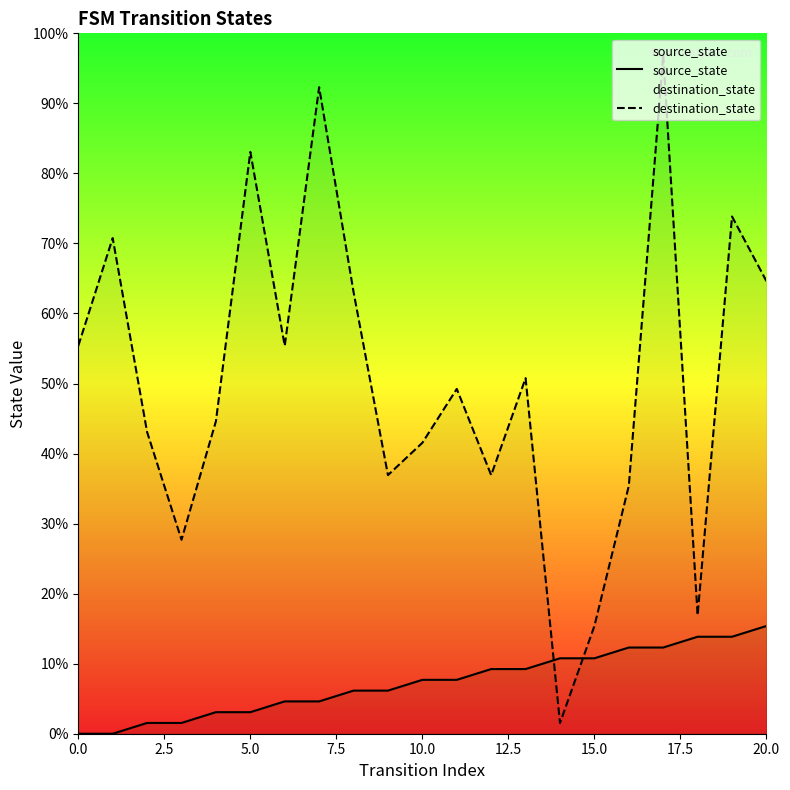

Which has a higher value, 15.0 or 17?

17